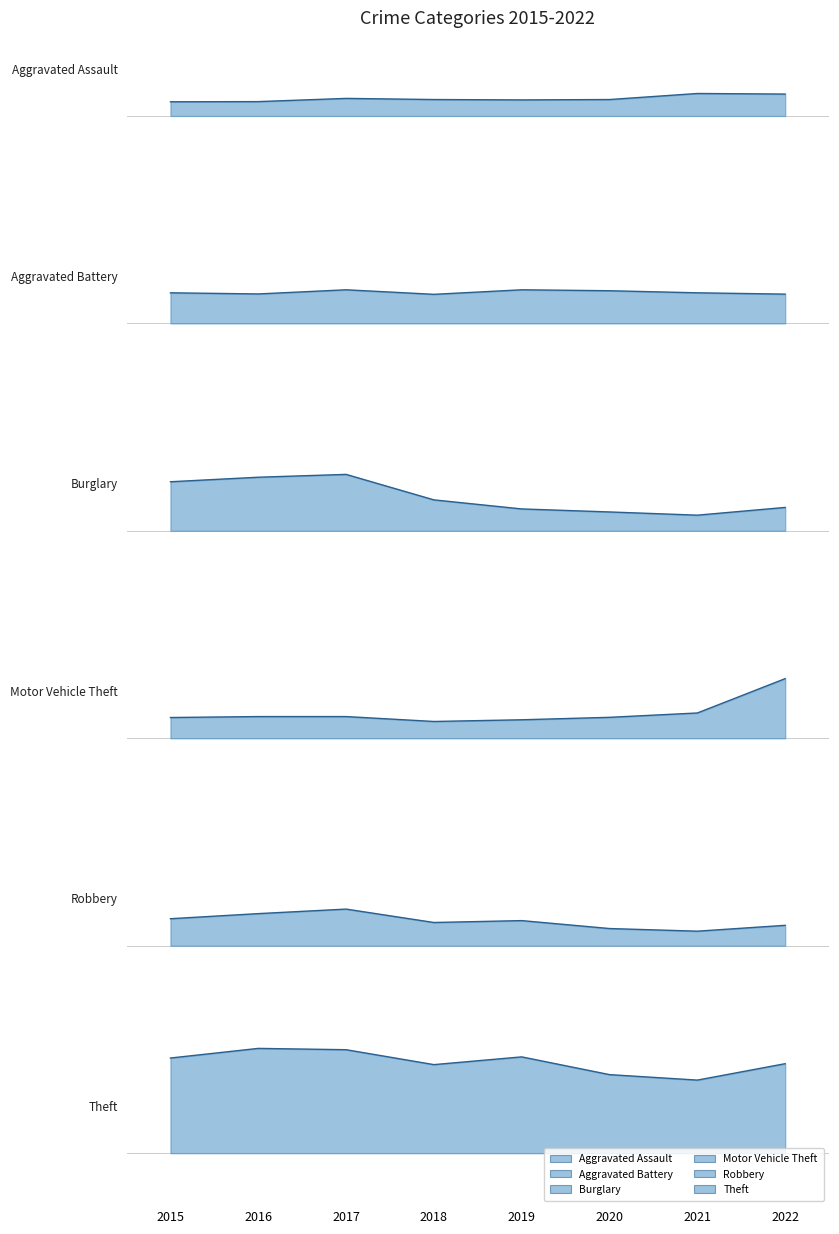

At which category is the sum across all series the highest?

2017